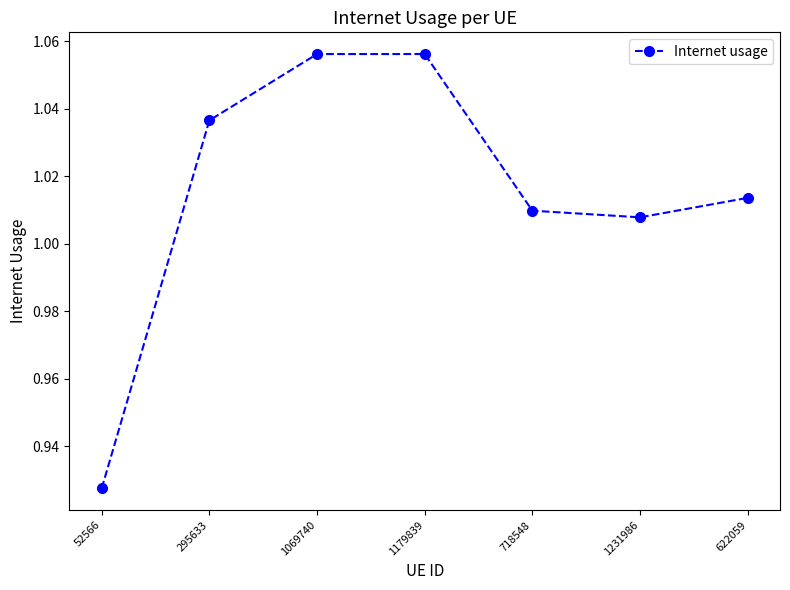

What is the change in value from 52566 to 1231986?

+0.1